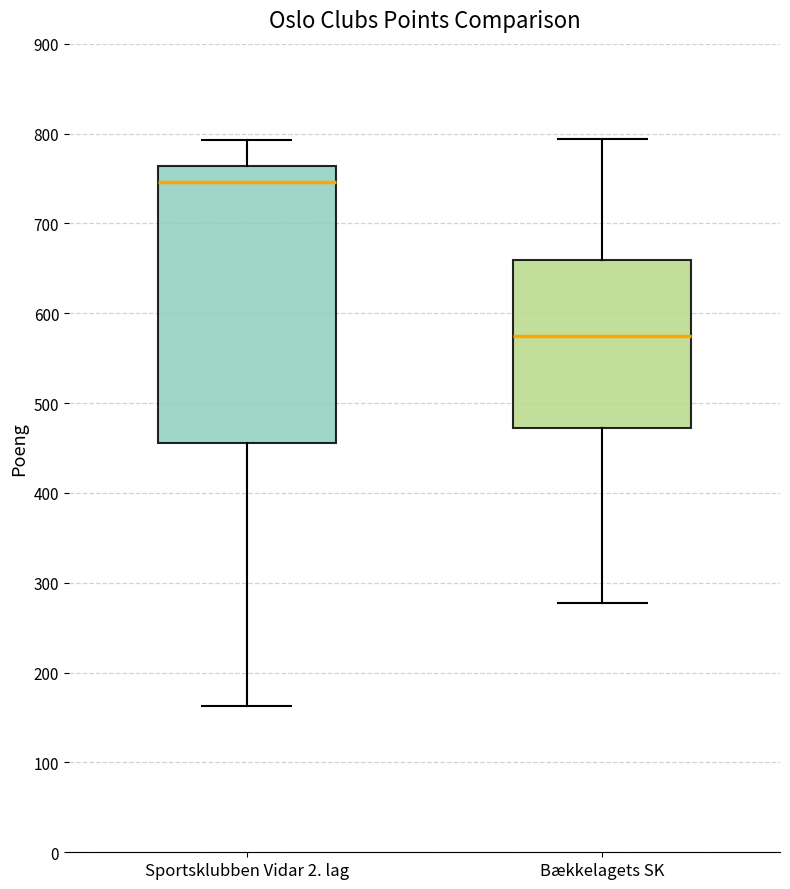

Where is the lower edge of the box for Sportsklubben Vidar 2. lag on the y-axis? The values are not printed on the chart, so give them approximately, as read against the axis.

460